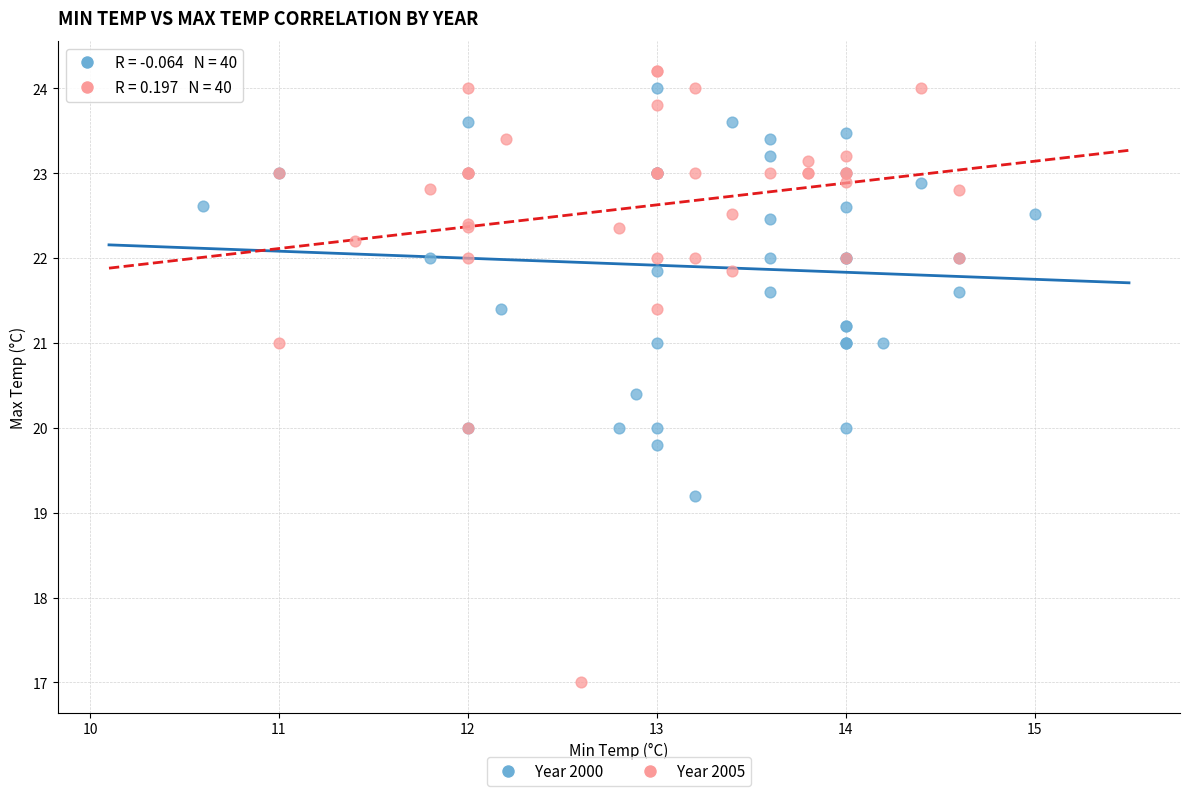

Which series has the widest spread of Y values?

Year 2005